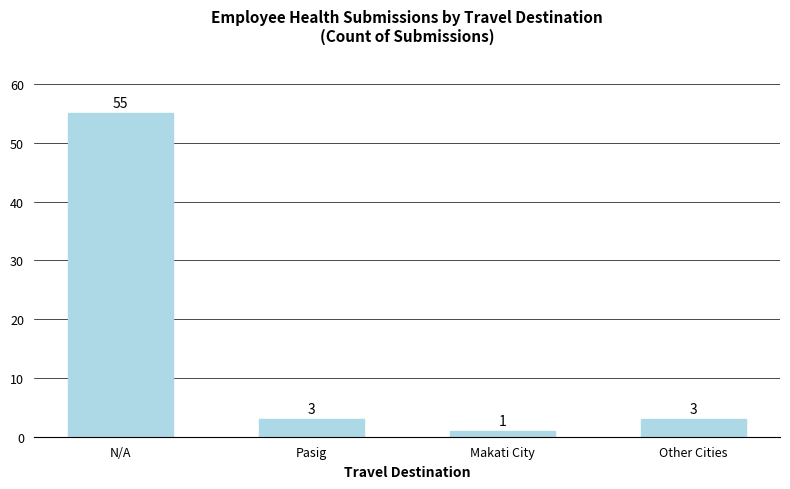

What is the greatest value displayed?

55